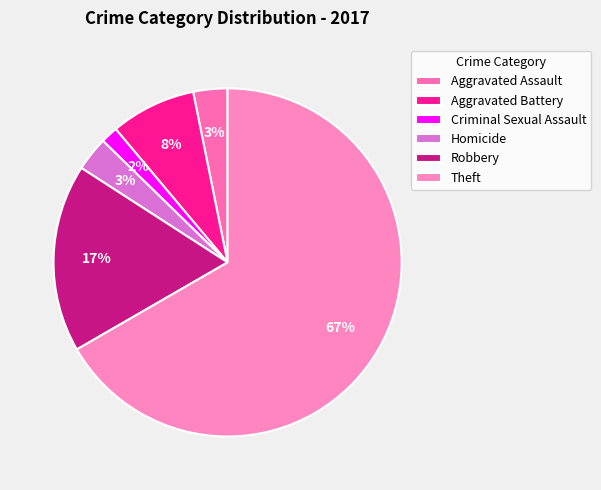

Is the sum of Aggravated Battery and Theft greater than half?

Yes